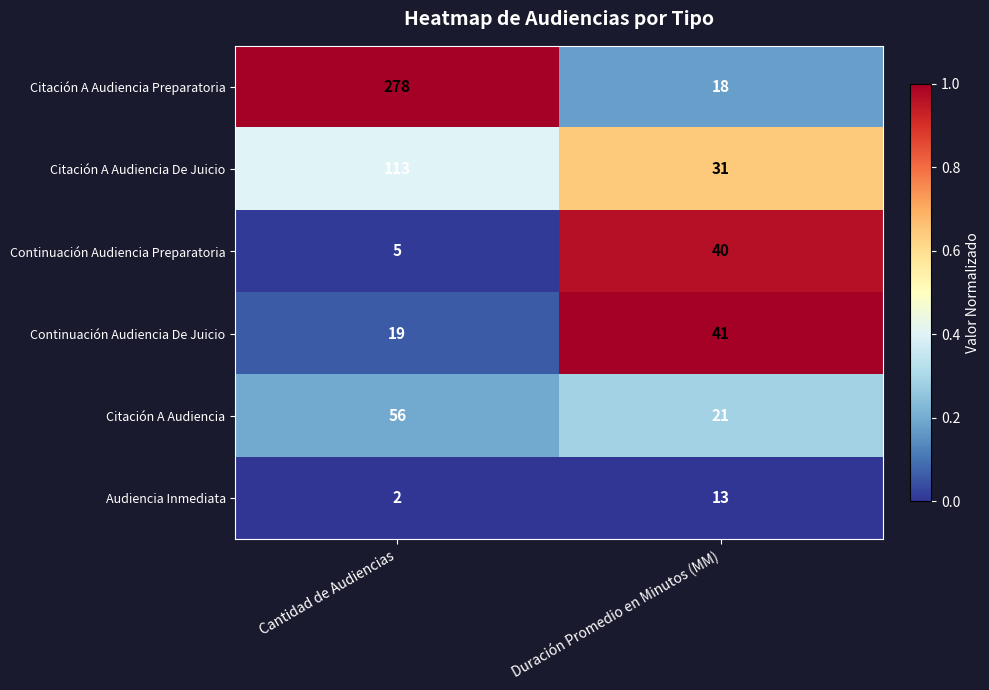

At which category is the sum across all series the highest?

Cantidad de Audiencias